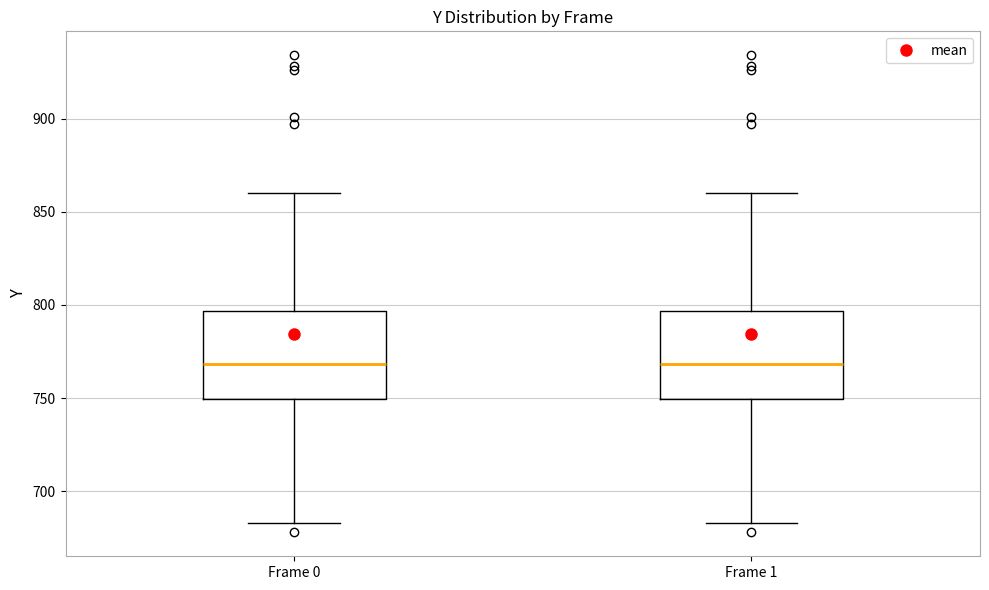

Where does the median line of the box for Frame 1 sit on the y-axis? The values are not printed on the chart, so give them approximately, as read against the axis.

770